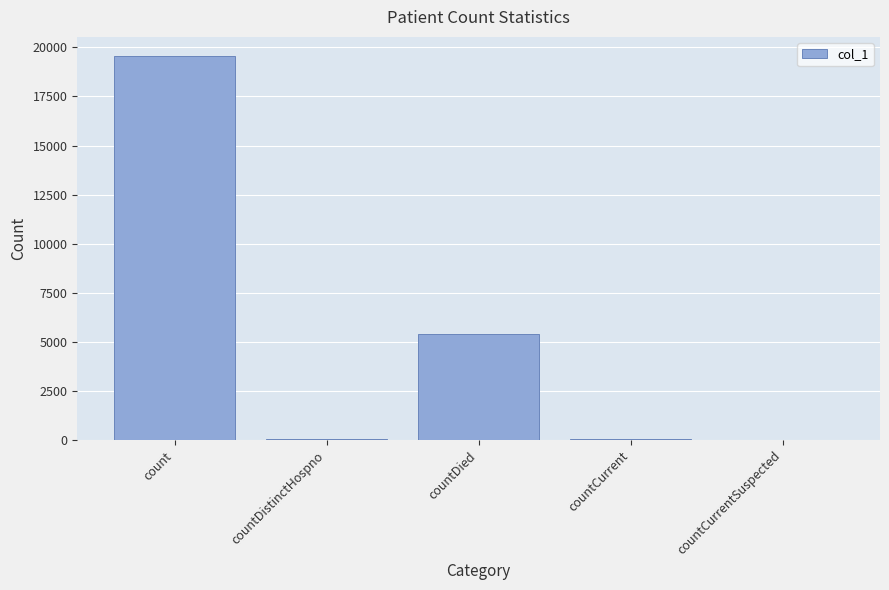

At which label does the data first exceed 33?

count